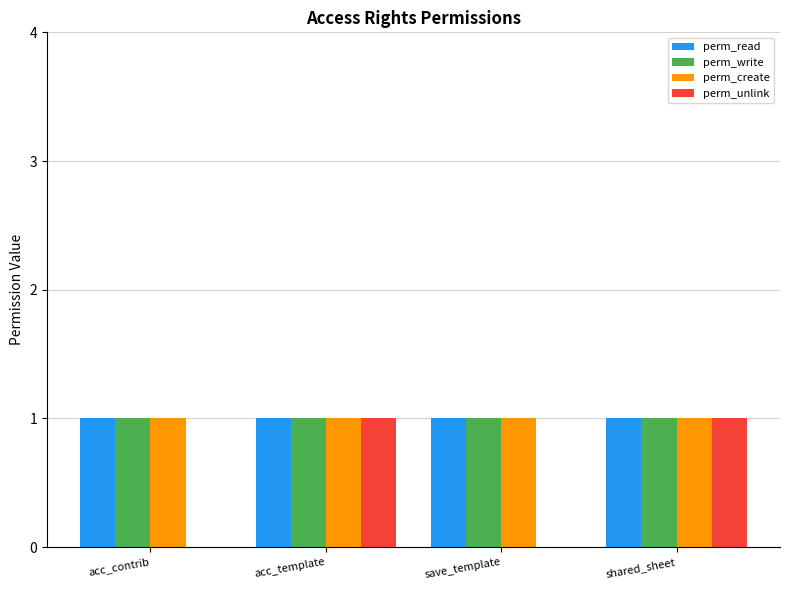

Between acc_contrib and acc_template, which series saw the biggest shift?

perm_unlink